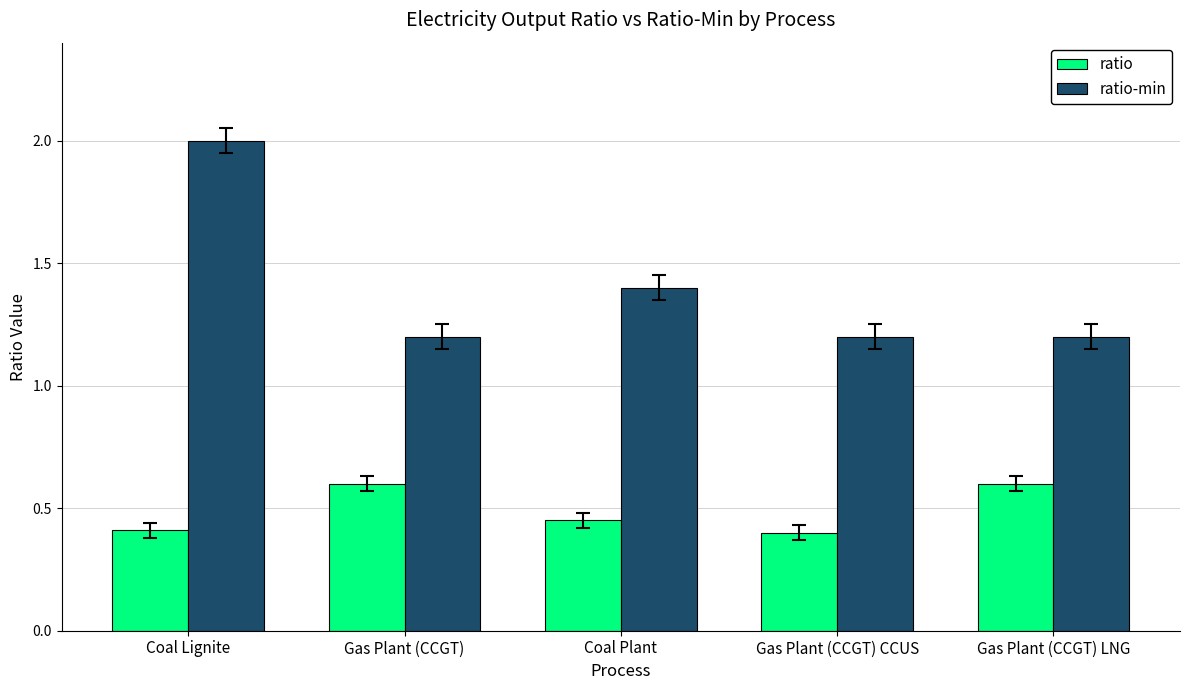

What is the highest value of the ratio-min series?

2.0